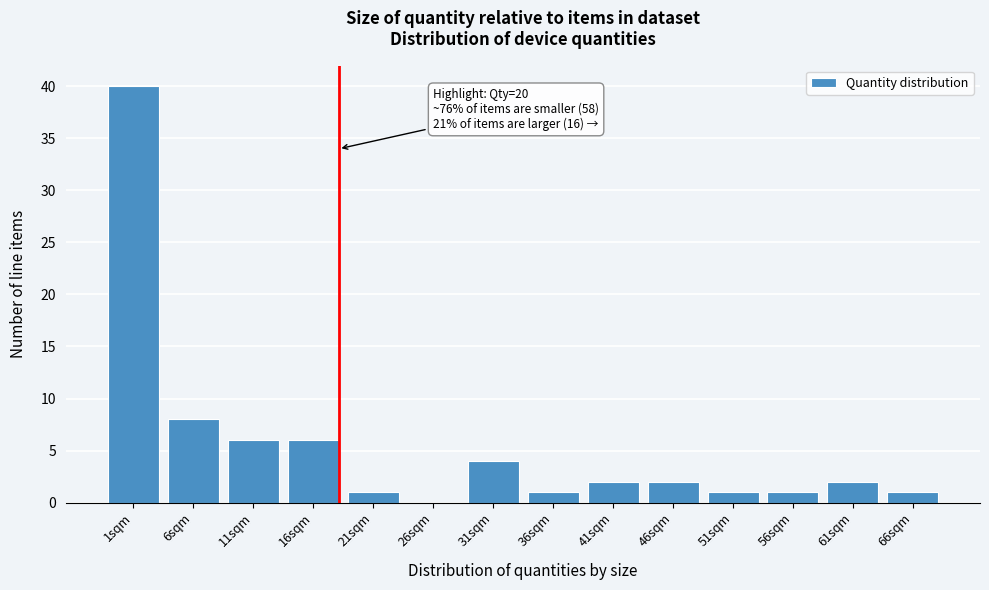

Reading left to right, what are all the values shown in this chart?

1sqm=40	6sqm=8	11sqm=6	16sqm=6	21sqm=1	26sqm=0	31sqm=4	36sqm=1	41sqm=2	46sqm=2	51sqm=1	56sqm=1	61sqm=2	66sqm=1